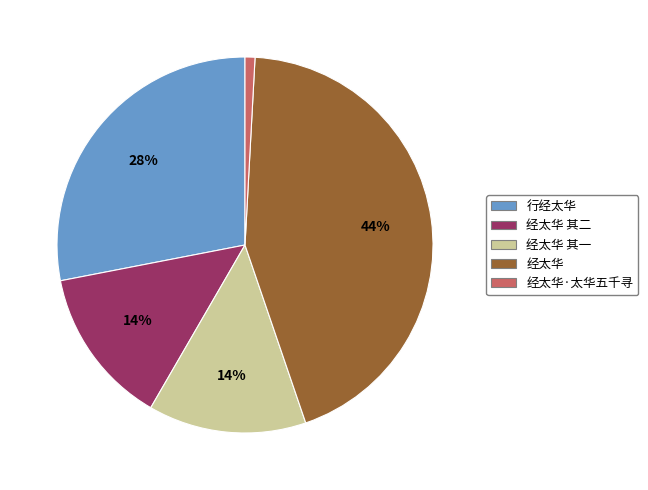

To the nearest percent, what is the difference between the largest and smallest slice percentages?

43%